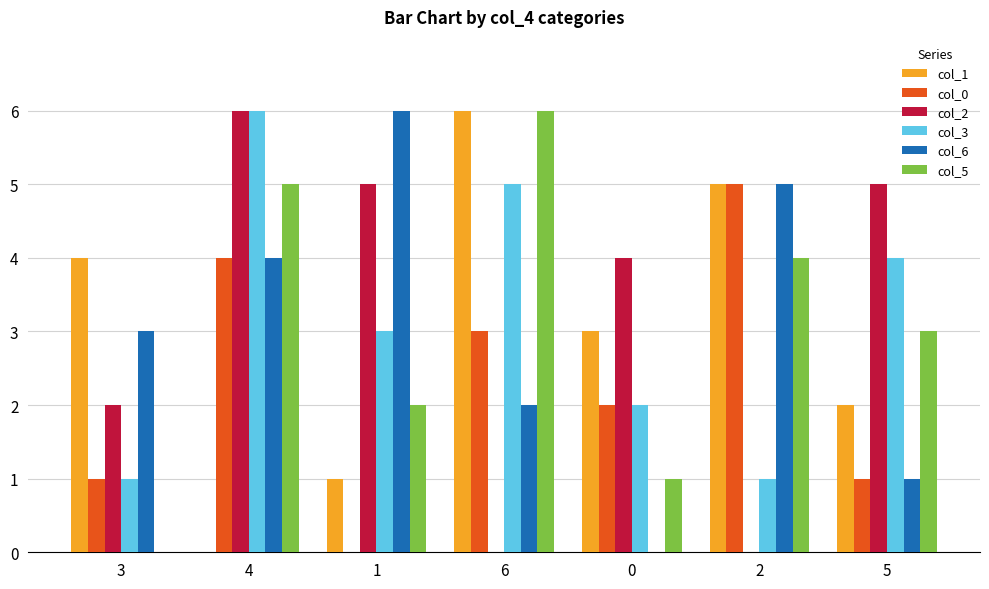

Reading right to left, what are all the values shown in this chart?

col_1: 5=2	2=5	0=3	6=6	1=1	4=0	3=4
col_0: 5=1	2=5	0=2	6=3	1=0	4=4	3=1
col_2: 5=5	2=0	0=4	6=0	1=5	4=6	3=2
col_3: 5=4	2=1	0=2	6=5	1=3	4=6	3=1
col_6: 5=1	2=5	0=0	6=2	1=6	4=4	3=3
col_5: 5=3	2=4	0=1	6=6	1=2	4=5	3=0